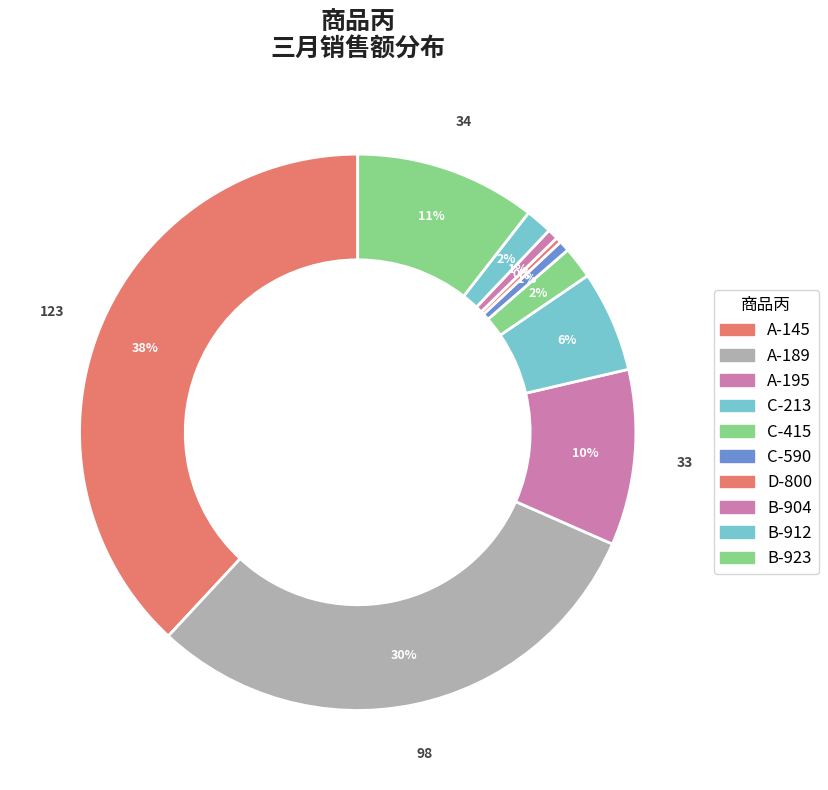

What is the change in value from A-189 to B-904?

-96